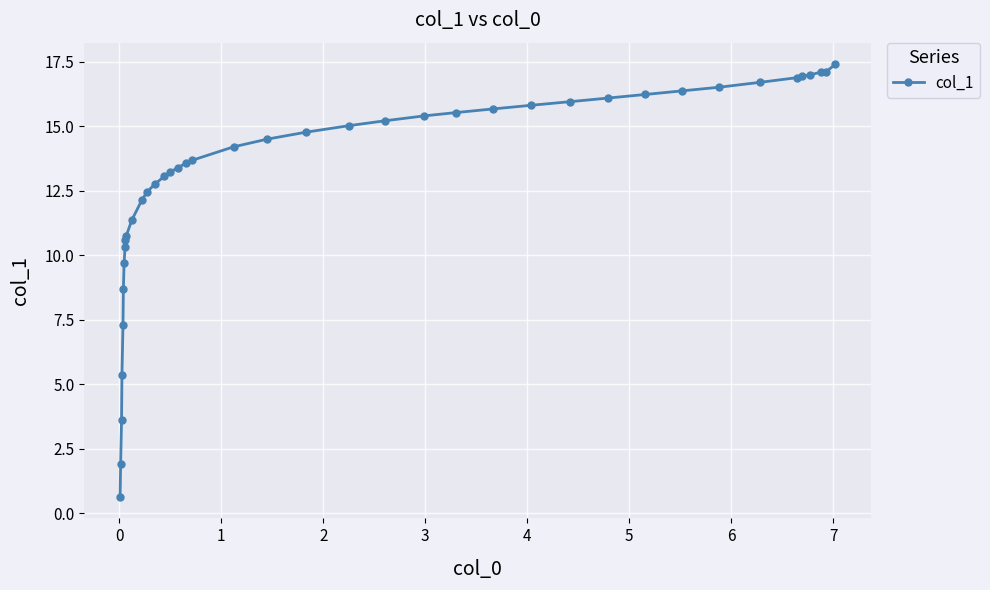

What is the minimum value shown in the chart?

0.6